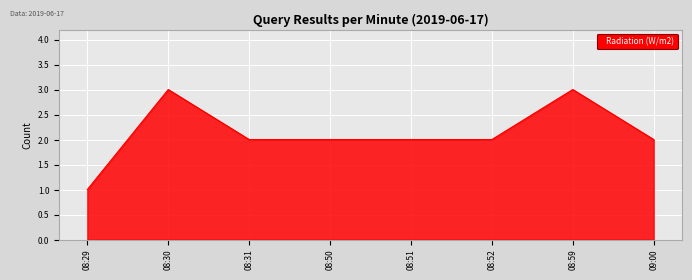

What position from the right is 08:50?

5